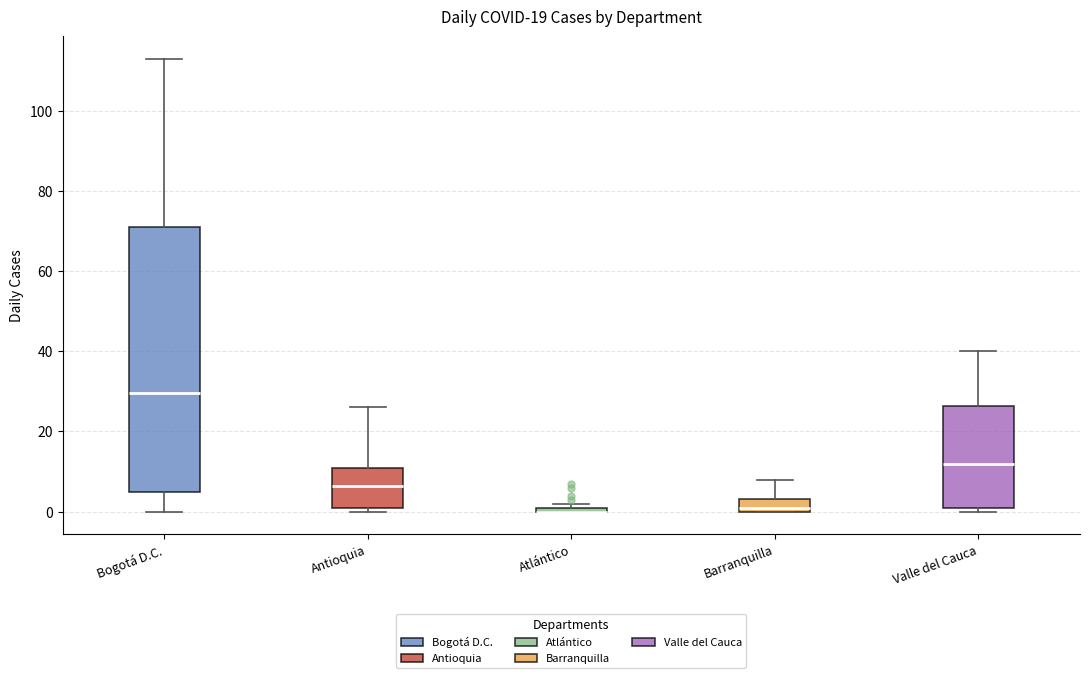

Where is the lower edge of the box for Antioquia on the y-axis? The values are not printed on the chart, so give them approximately, as read against the axis.

2